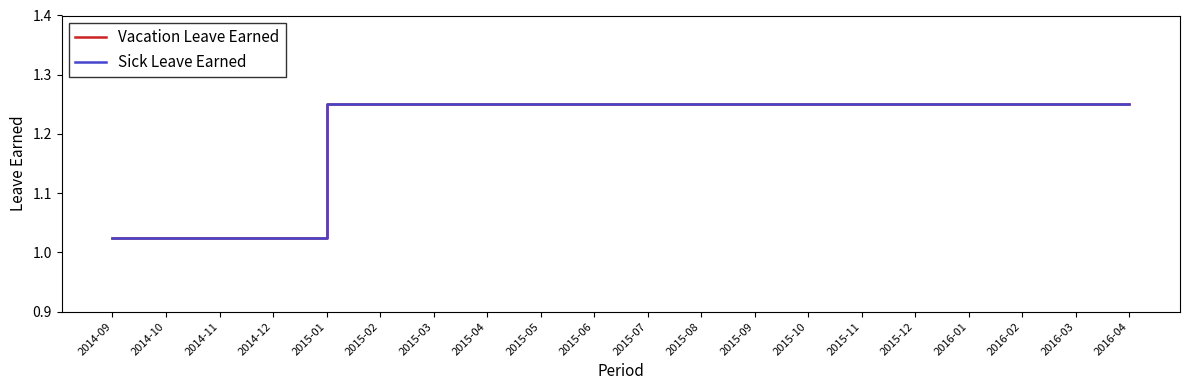

What is the label of the 5th point from the left?

2015-01